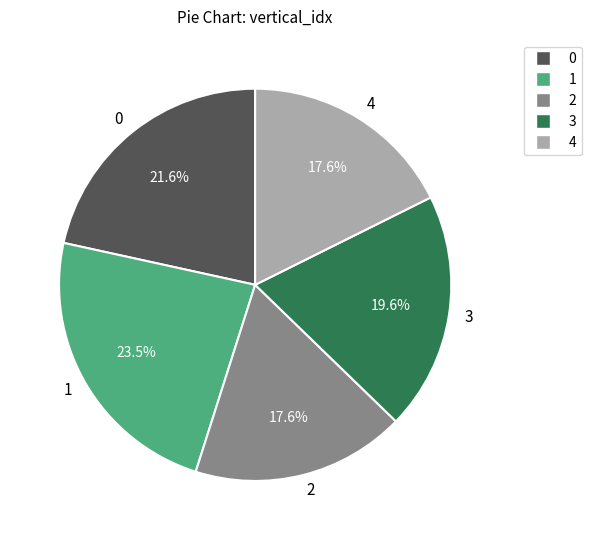

Is there a majority slice in this chart?

No